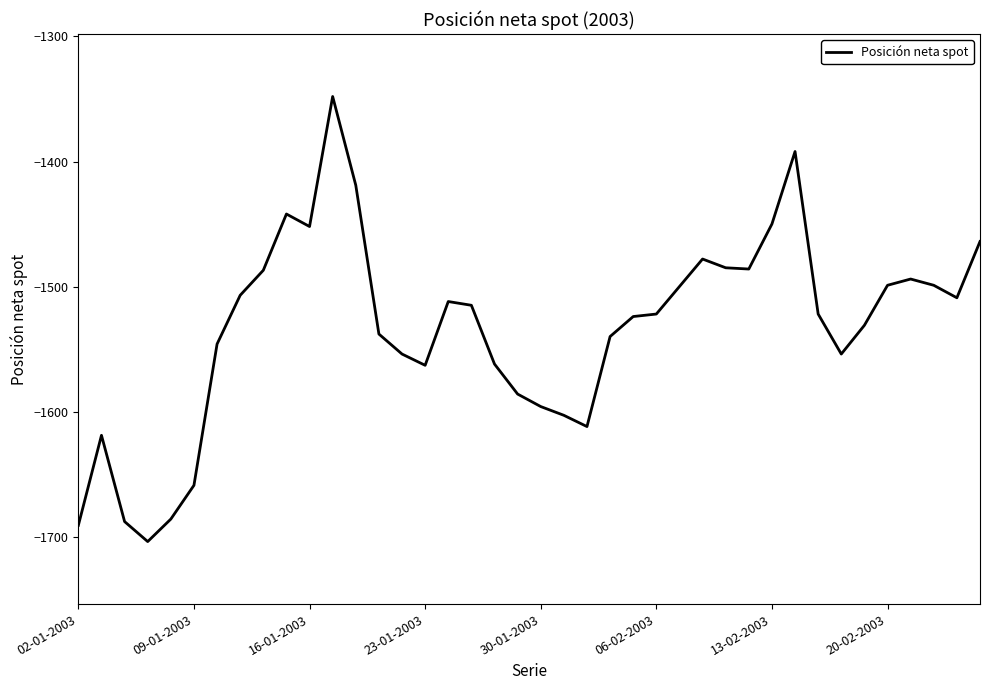

What is the difference between the maximum and minimum values?

356